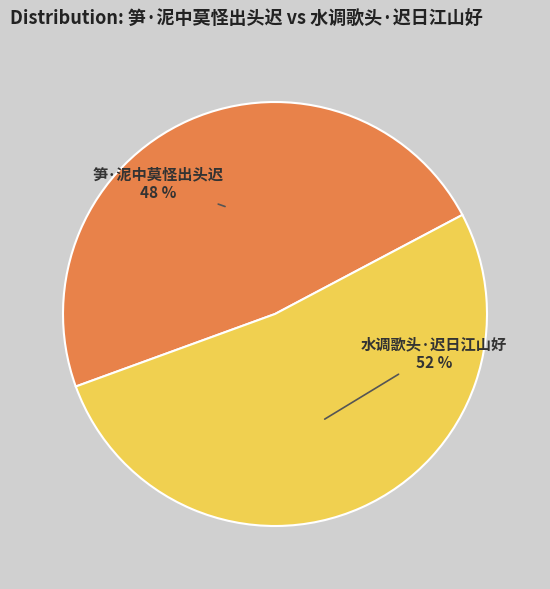

Does any single category account for the majority?

Yes